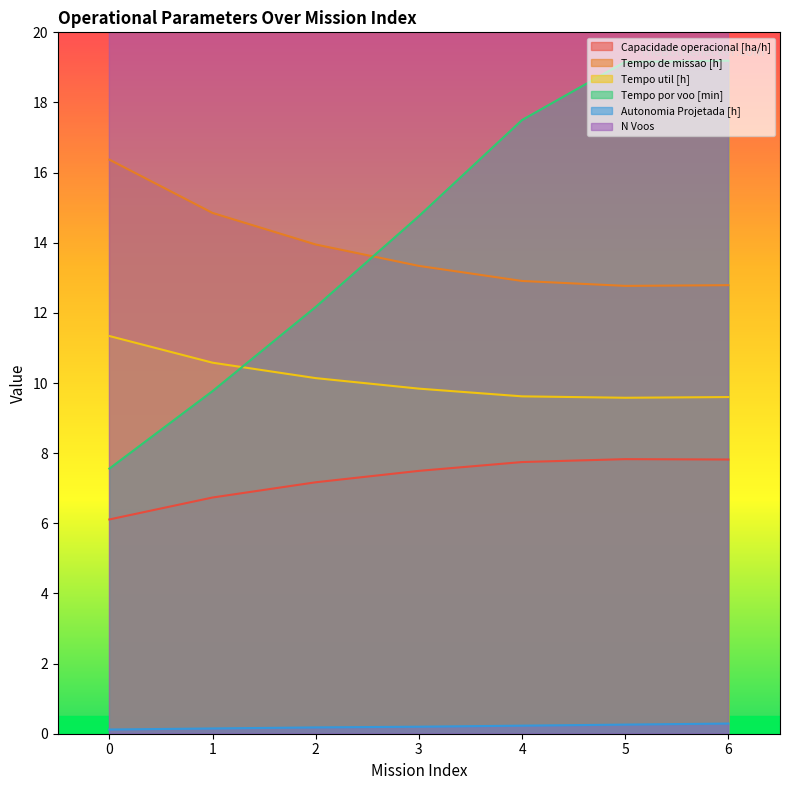

Reading left to right, list all the values displayed in this chart.

Capacidade operacional [ha/h]: 6.1	6.7	7.2	7.5	7.7	7.8	7.8
Tempo de missao [h]: 16.4	14.8	13.9	13.3	12.9	12.8	12.8
Tempo util [h]: 11.3	10.6	10.1	9.8	9.6	9.6	9.6
Tempo por voo [min]: 7.6	9.8	12.2	14.8	17.5	19.2	19.2
Autonomia Projetada [h]: 0.1	0.1	0.2	0.2	0.2	0.3	0.3
N Voos: 90.0	65.0	50.0	40.0	33.0	30.0	30.0